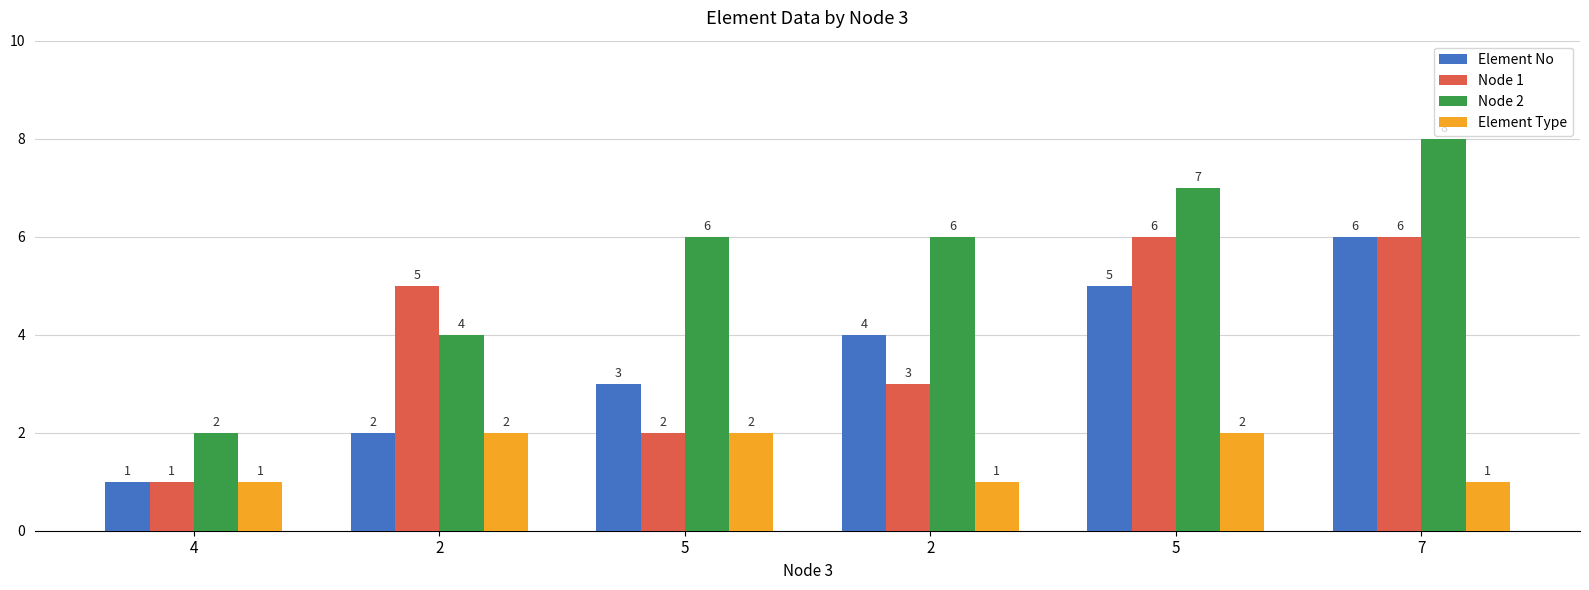

Reading right to left, list all the values displayed in this chart.

Element No: 6	5	4	3	2	1
Node 1: 6	6	3	2	5	1
Node 2: 8	7	6	6	4	2
Element Type: 1	2	1	2	2	1